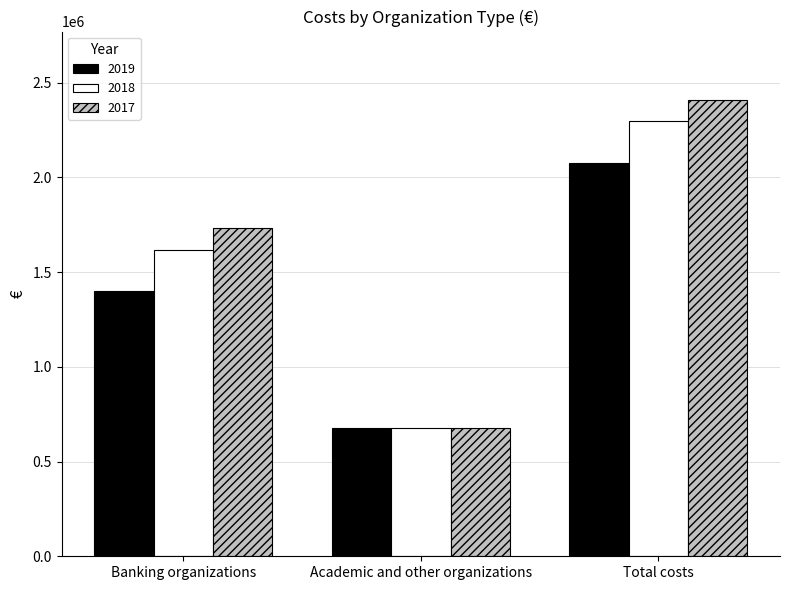

What is the maximum value shown in the chart?

2408895